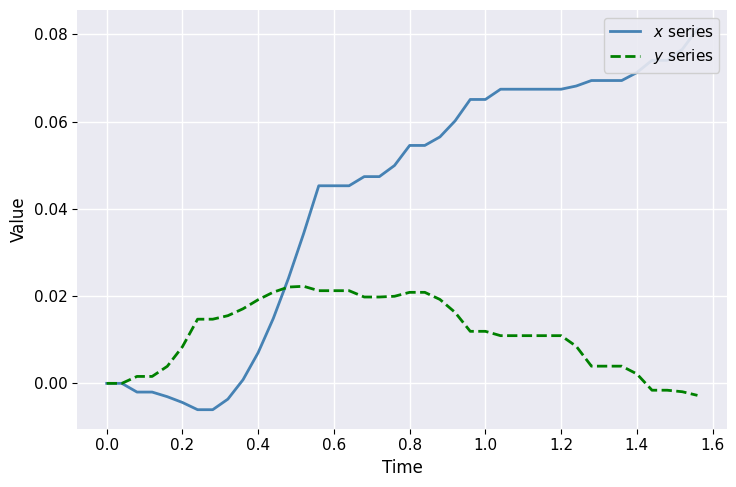

How many values in $y$ series are above zero?

34